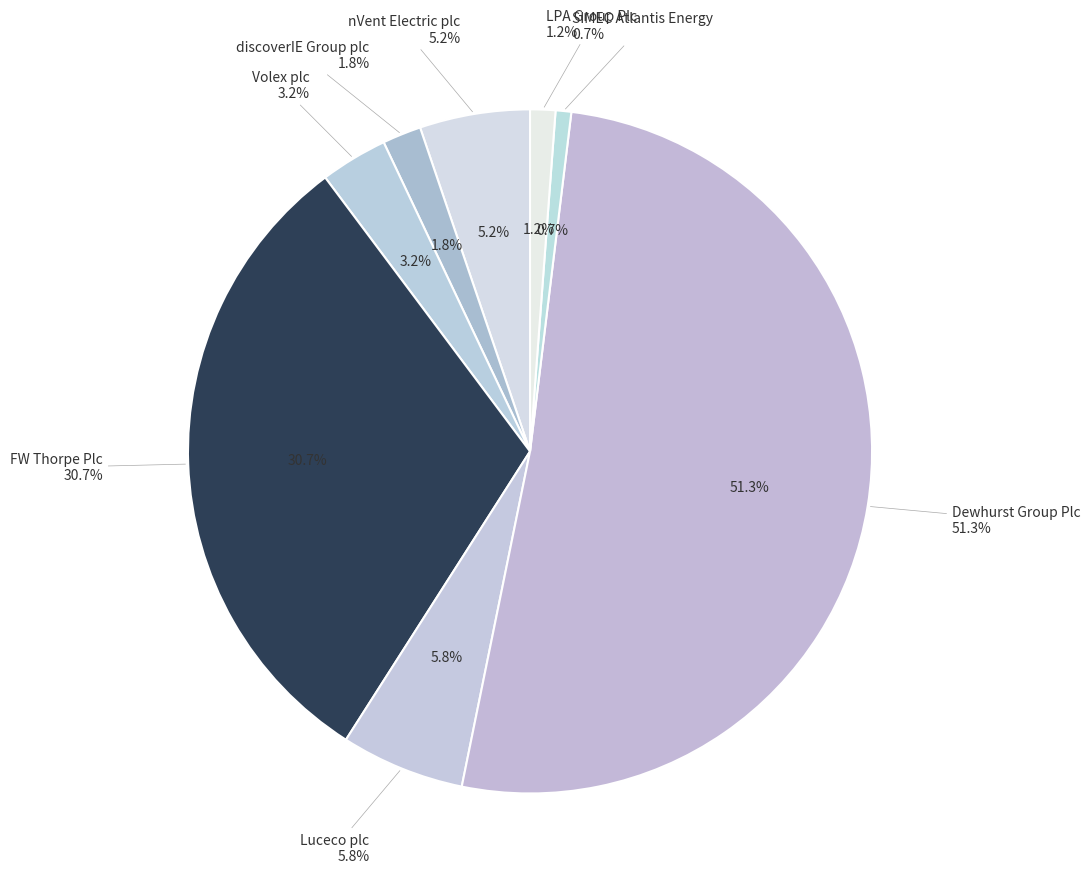

True or false: SIMEC Atlantis Energy accounts for 11% of the total.

False